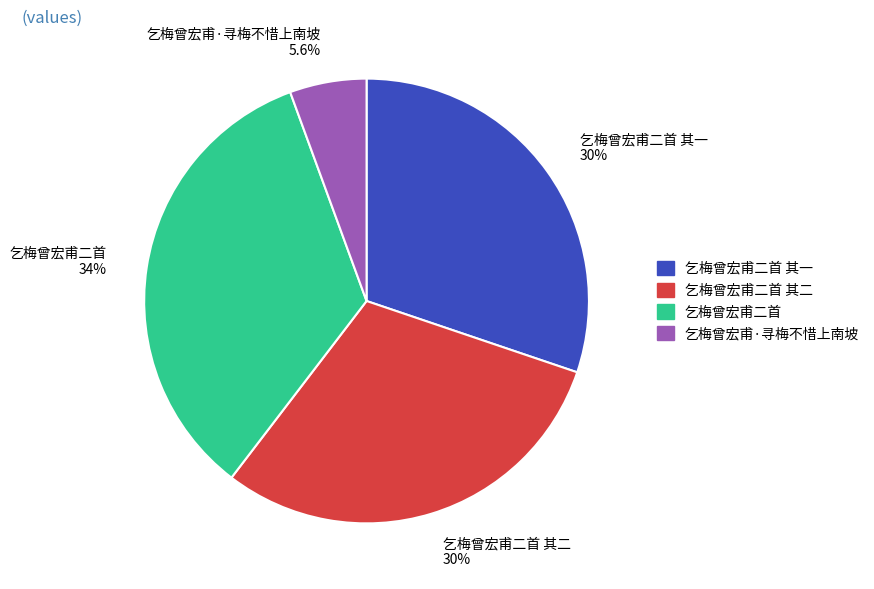

Does any single category account for the majority?

No